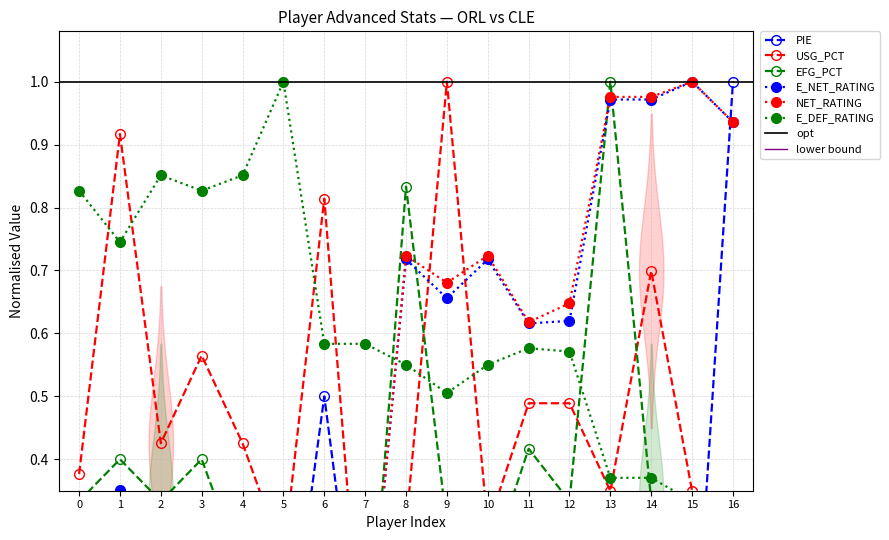

What are all the series names shown in the legend?

PIE, USG_PCT, E_NET_RATING, NET_RATING, E_DEF_RATING, EFG_PCT